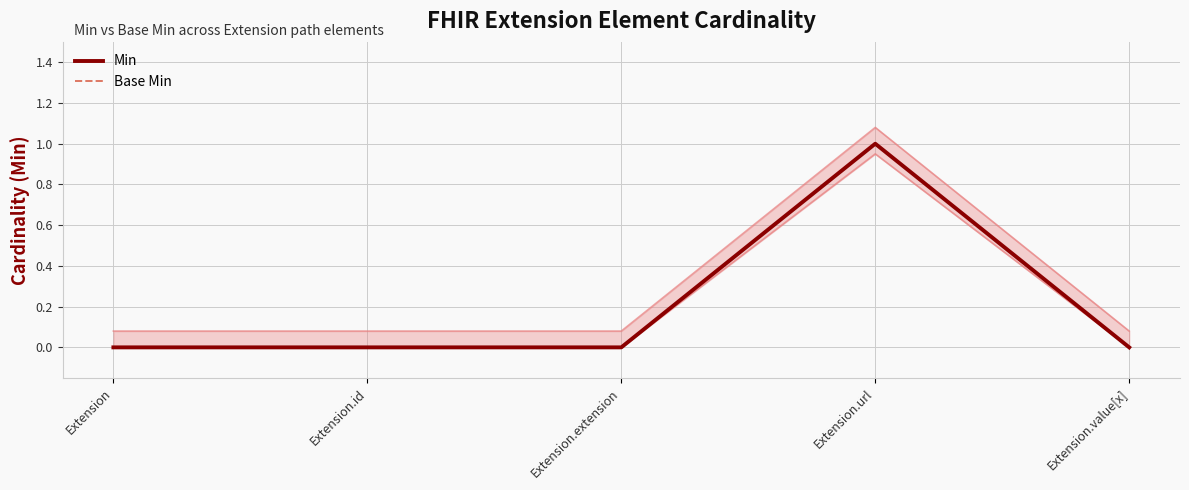

How many series are shown in this chart?

2